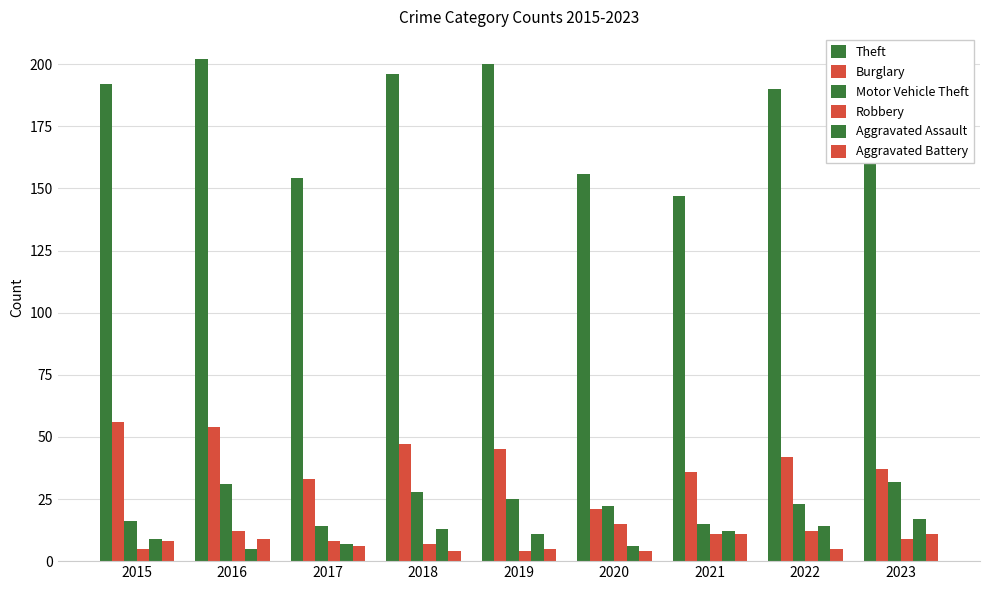

Which series has the largest range (max minus min)?

Theft